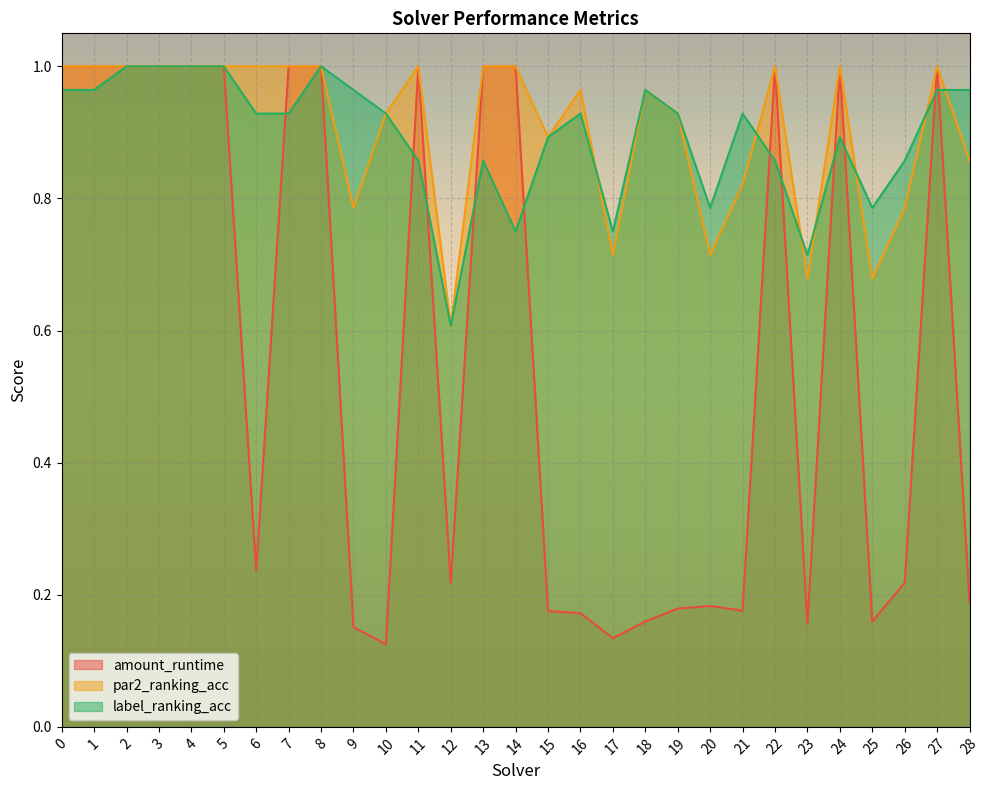

Which label corresponds to the smallest value in the chart?

10